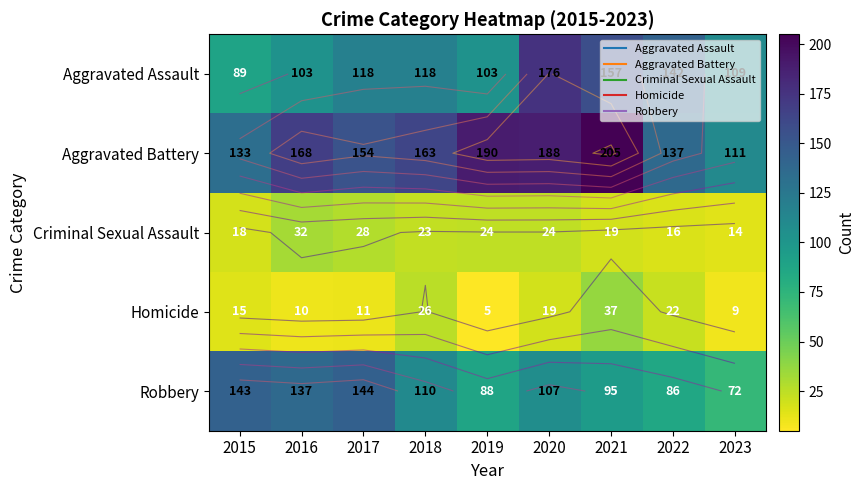

Rank the series by their maximum value, from highest to lowest.

Aggravated Battery, Aggravated Assault, Robbery, Homicide, Criminal Sexual Assault